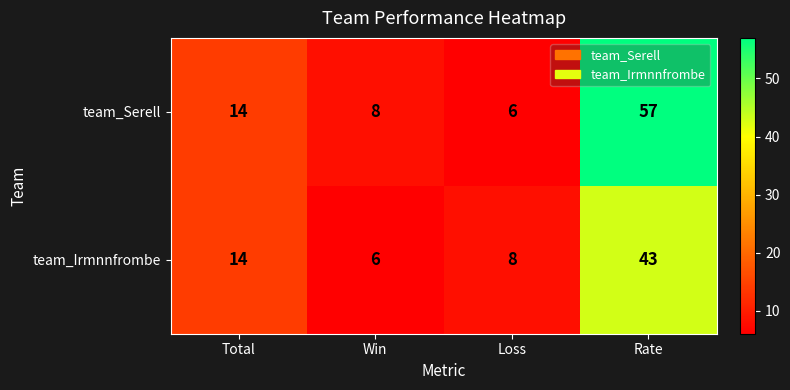

How many categories are shown in the chart?

4